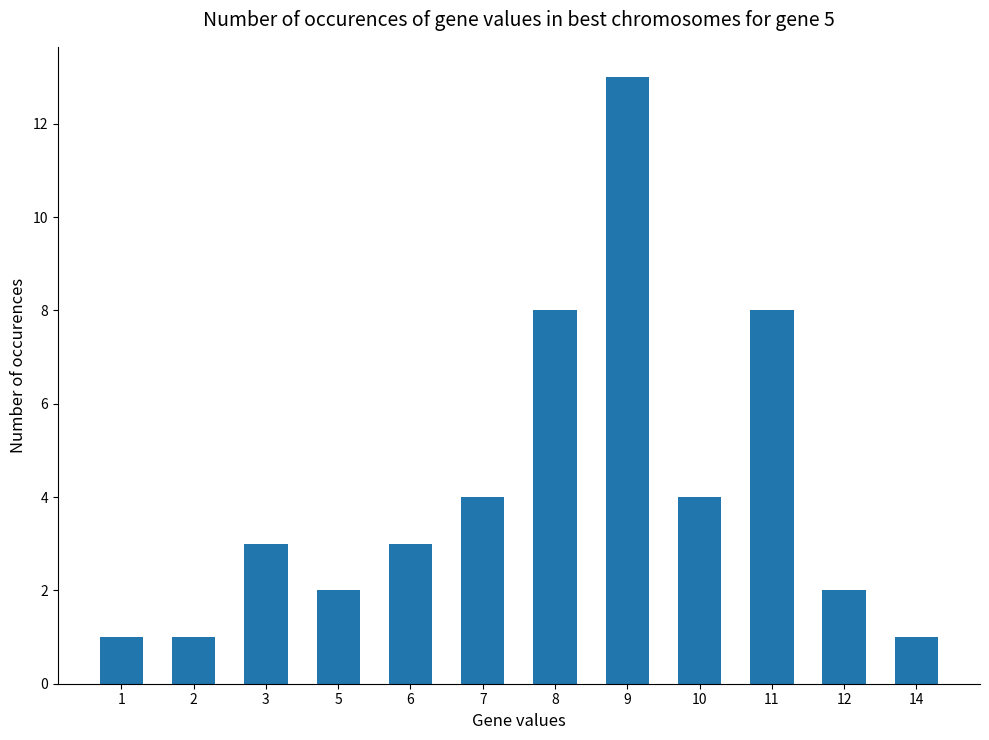

Are the bars grouped side by side (vs. stacked)?

No